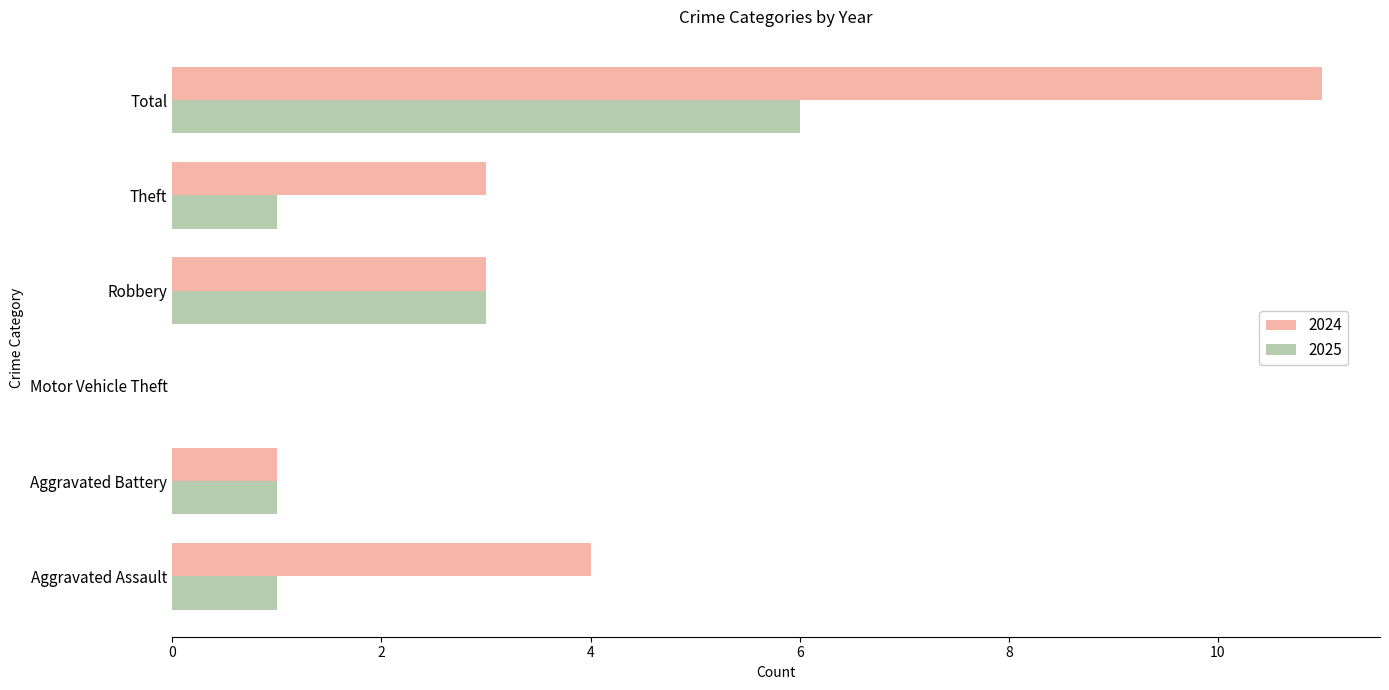

At which category is the sum across all series the highest?

Total